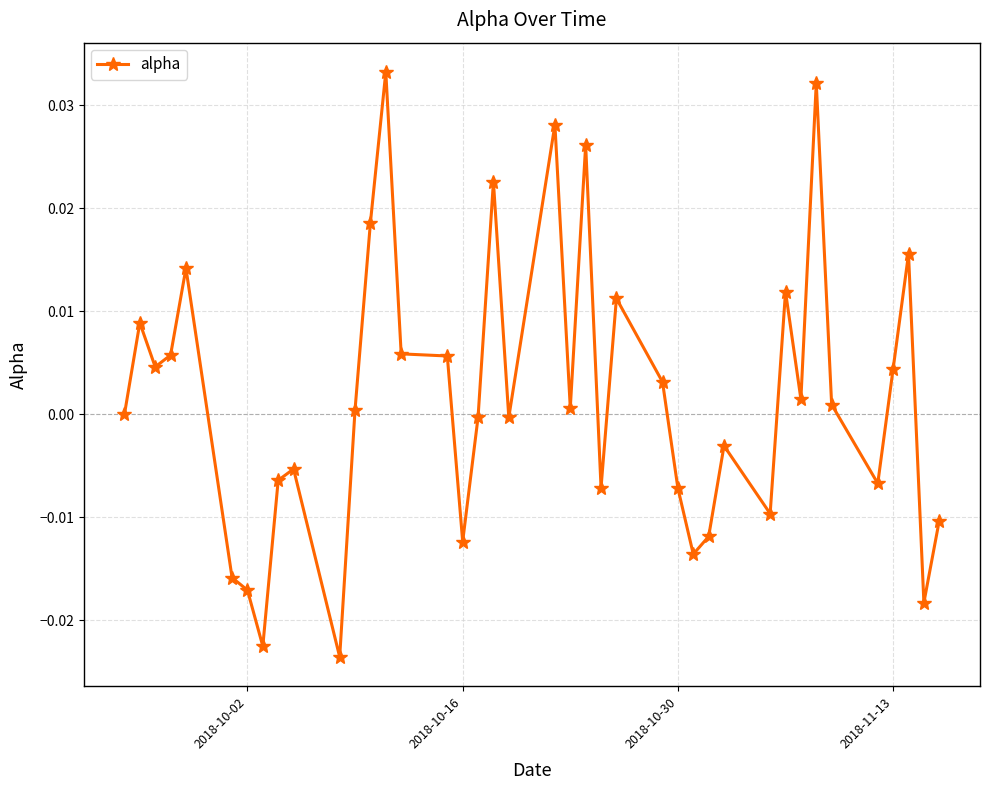

True or false: the data has more than 0 interior local peaks.

True